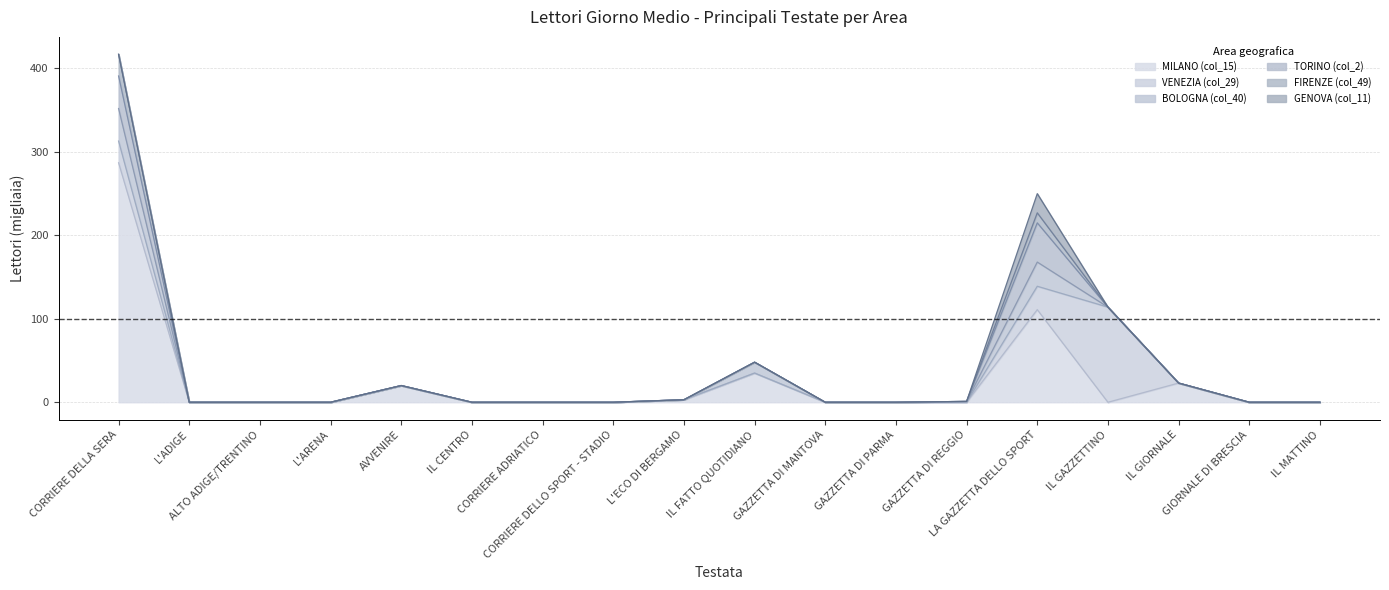

Which series has the largest range (max minus min)?

MILANO (col_15)